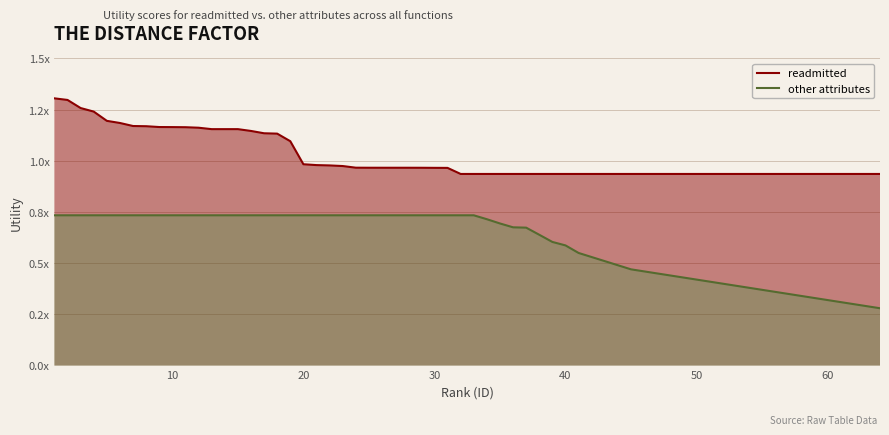

What is the maximum value shown in the chart?

1.3